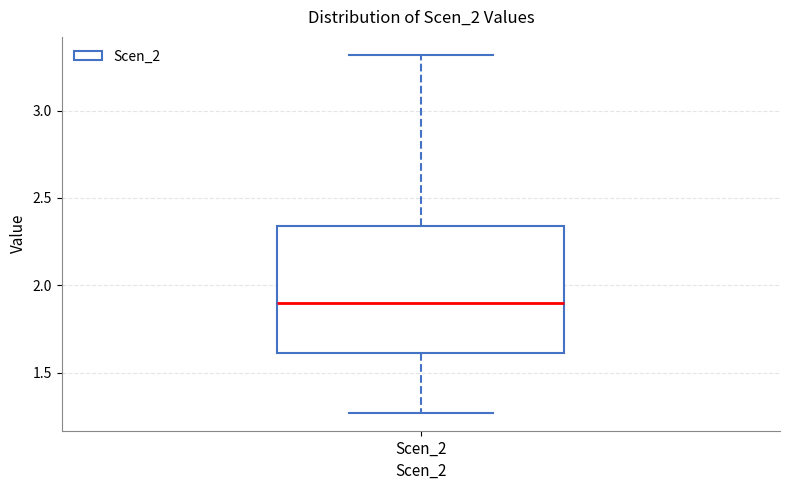

Where does the median line of the box for Scen_2 sit on the y-axis? The values are not printed on the chart, so give them approximately, as read against the axis.

1.90